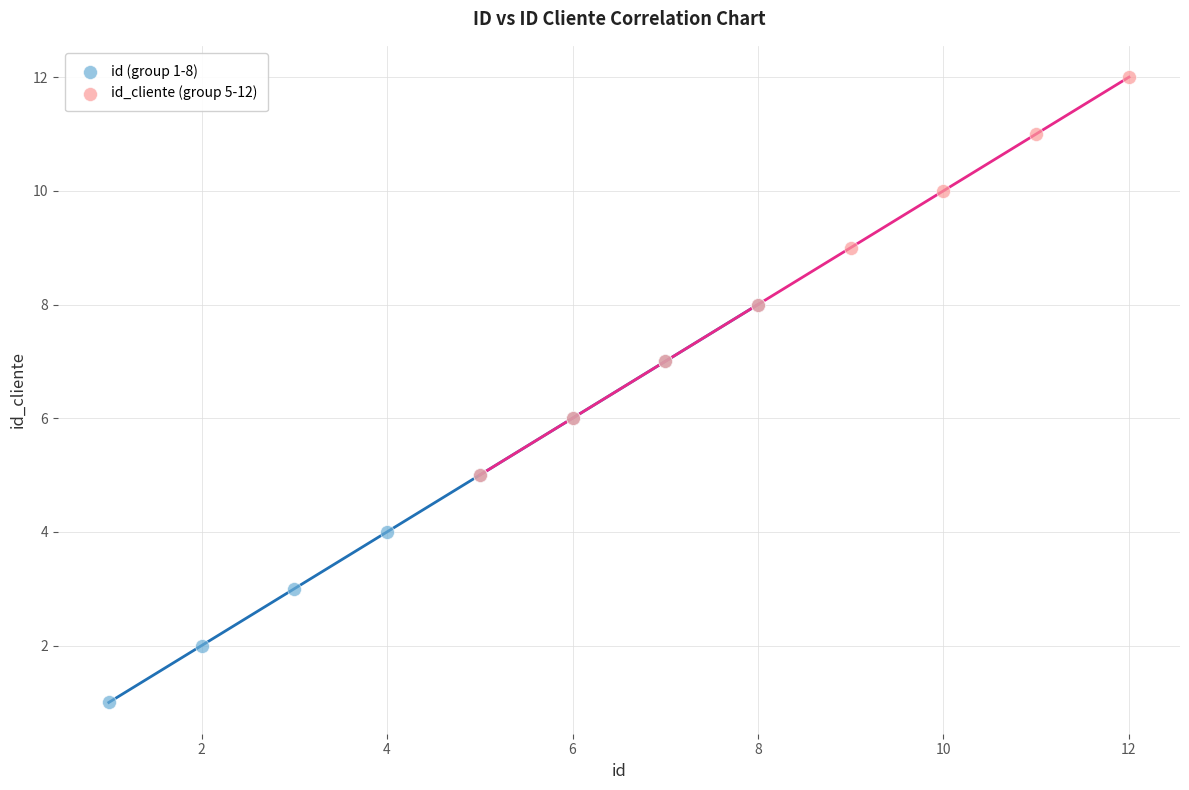

Which series contains the highest Y value?

id_cliente (group 5-12)